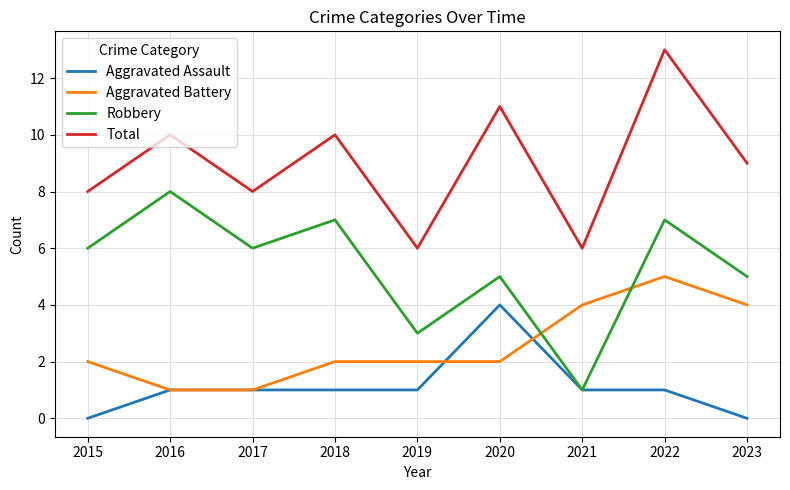

The value of Aggravated Battery at 2021 is 4. True or false?

True